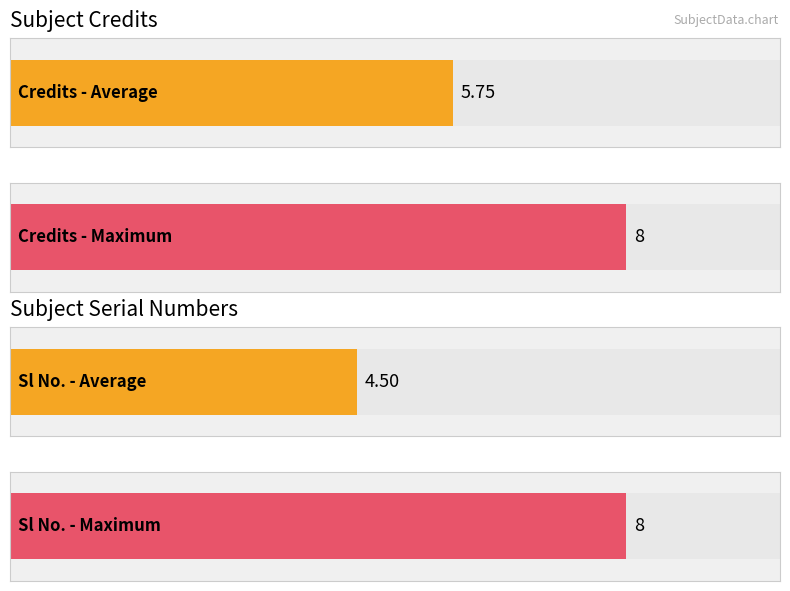

Is the value of Credit at EE204 greater than the value of Sl No. at EE280?

No